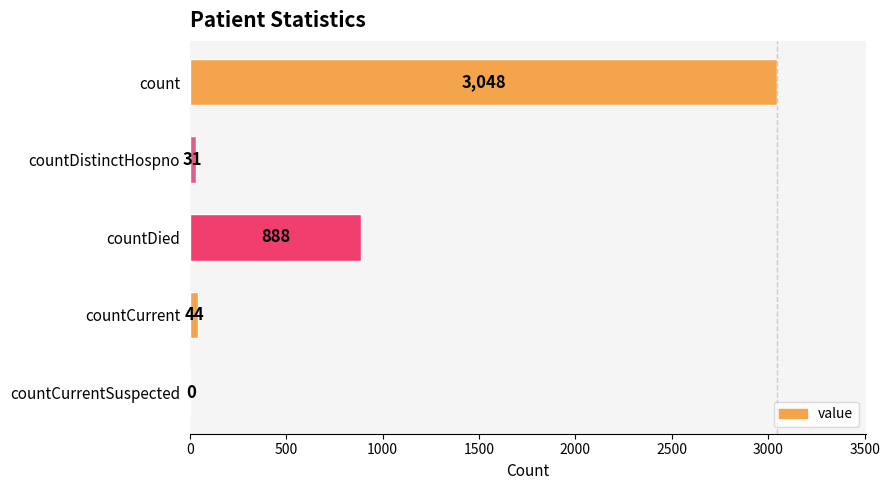

Count the number of data series in this chart.

1